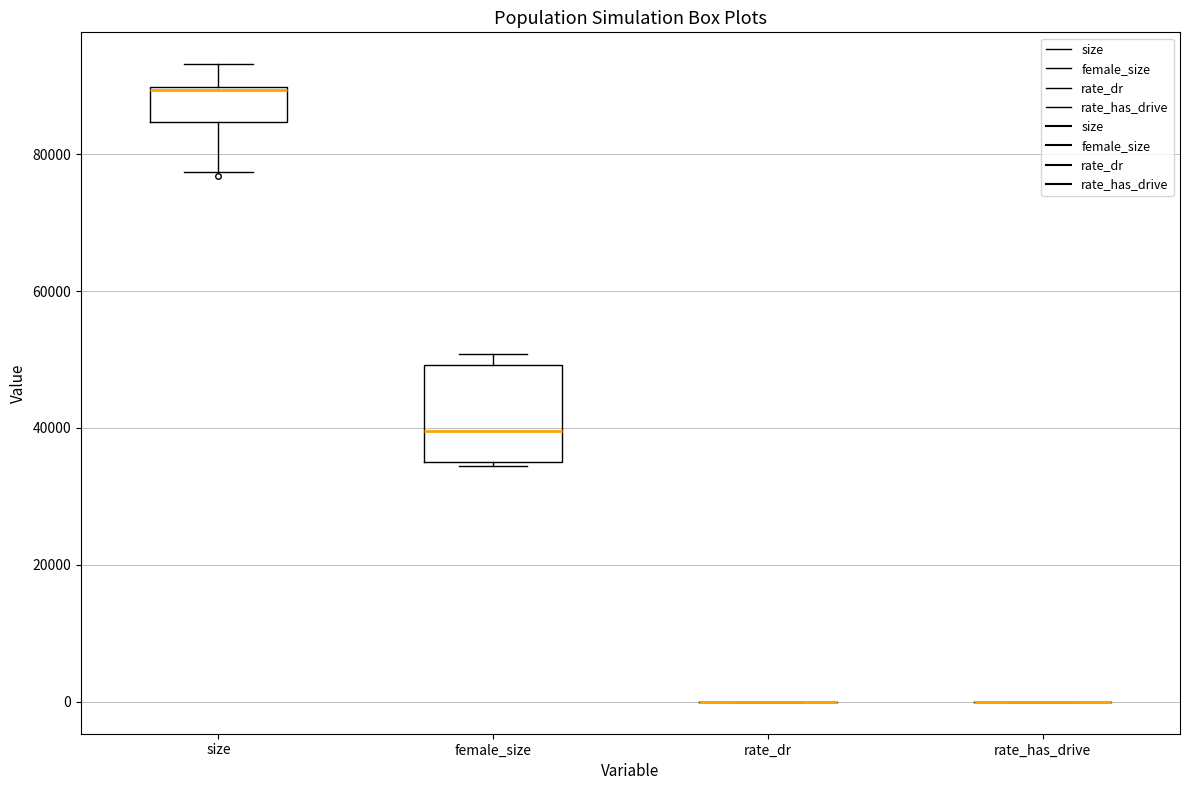

Reading left to right, read every box against the y-axis: the position of its median line, the range the box covers, and the ends of its whiskers. The values are not printed on the chart, so give them approximately, as read against the axis.

size: median 90000 (drawn on the box's upper edge), box 84000 to 90000, whiskers 78000 to 94000
female_size: median 40000, box 36000 to 50000, whiskers 34000 to 50000 (just above the box's upper edge)
rate_dr: box collapsed to a line at 0, whiskers 0 to 0
rate_has_drive: box collapsed to a line at 0, whiskers 0 to 0